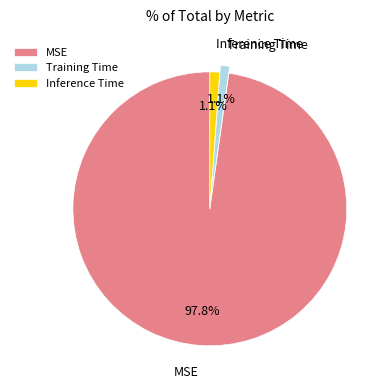

True or false: Inference Time accounts for 8% of the total.

False